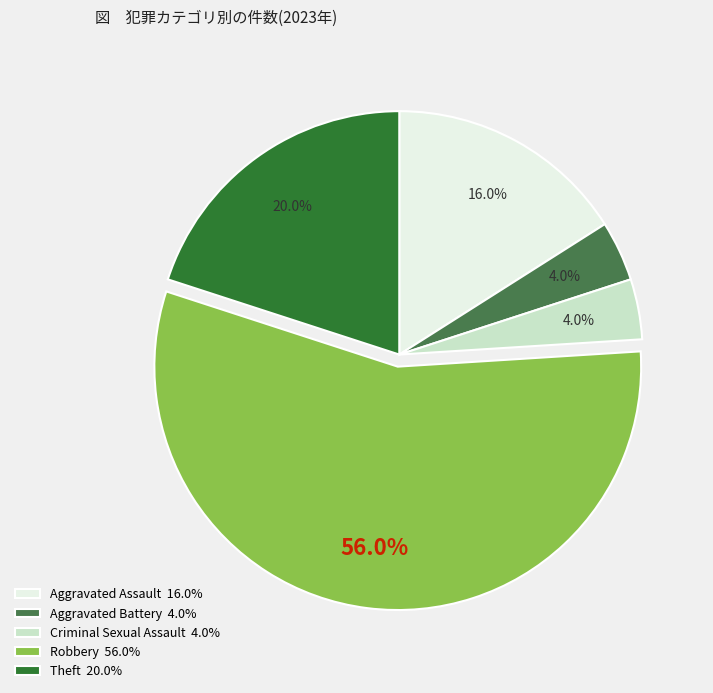

What is the largest slice in the pie chart?

Robbery